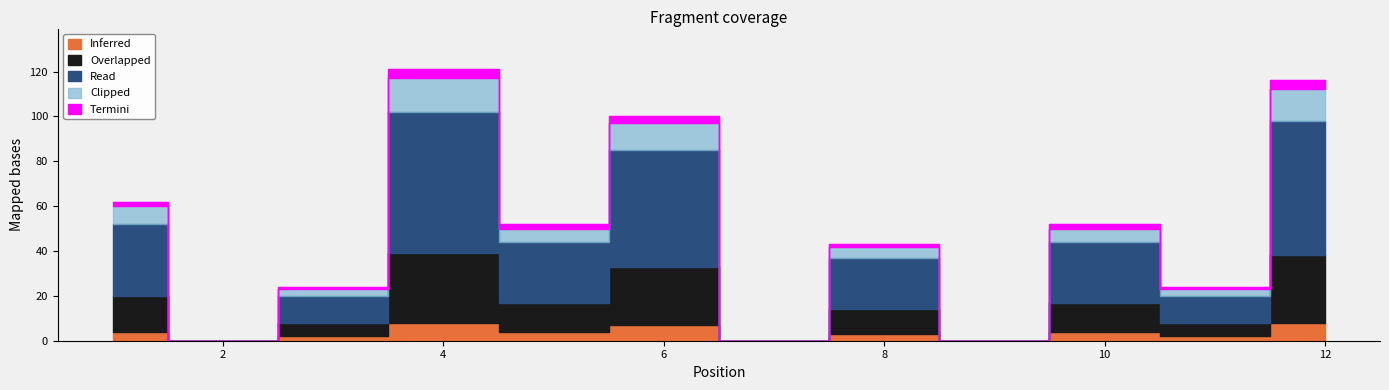

At which label is Overlapped closest to 15?

1